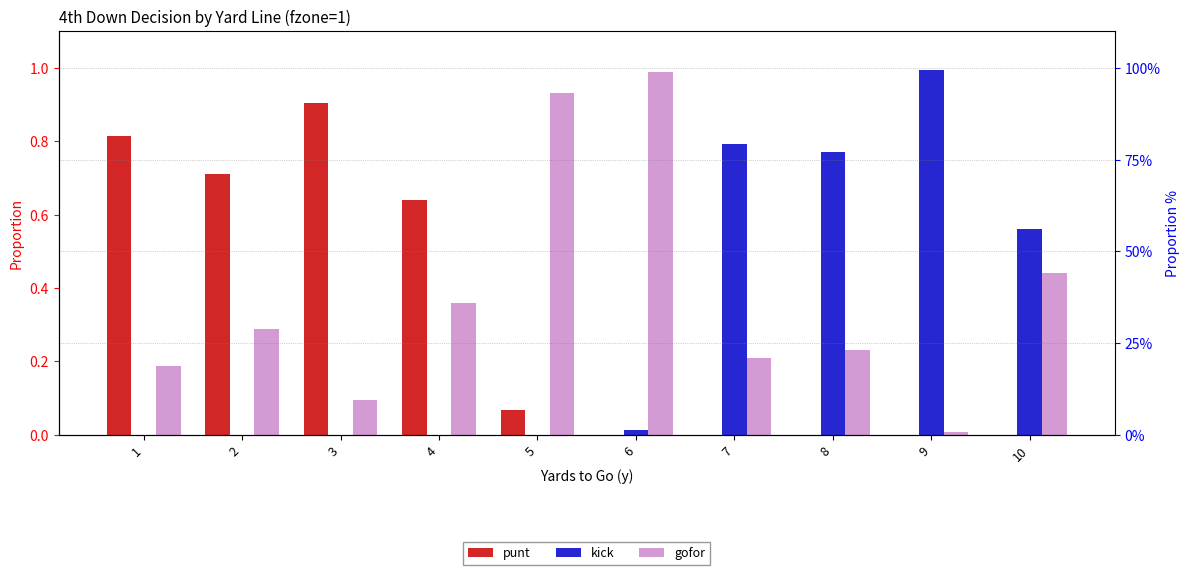

Rank the categories by punt value from lowest to highest.

6, 7, 8, 9, 10, 5, 4, 2, 1, 3